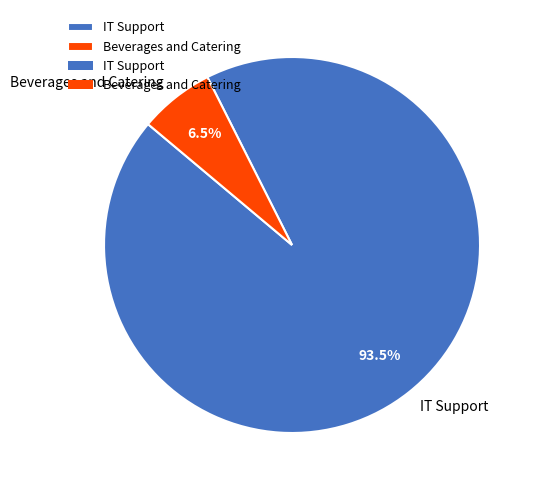

To the nearest percent, what is the combined percentage of IT Support and Beverages and Catering?

100%